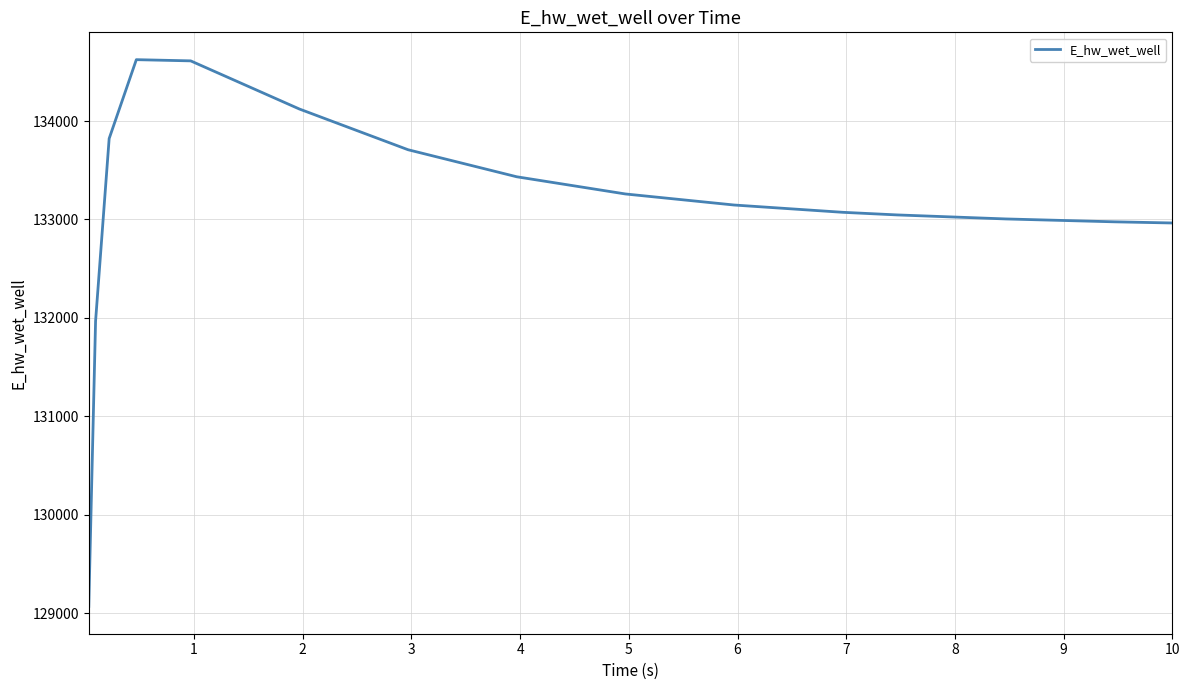

Count the number of categories in the chart.

15